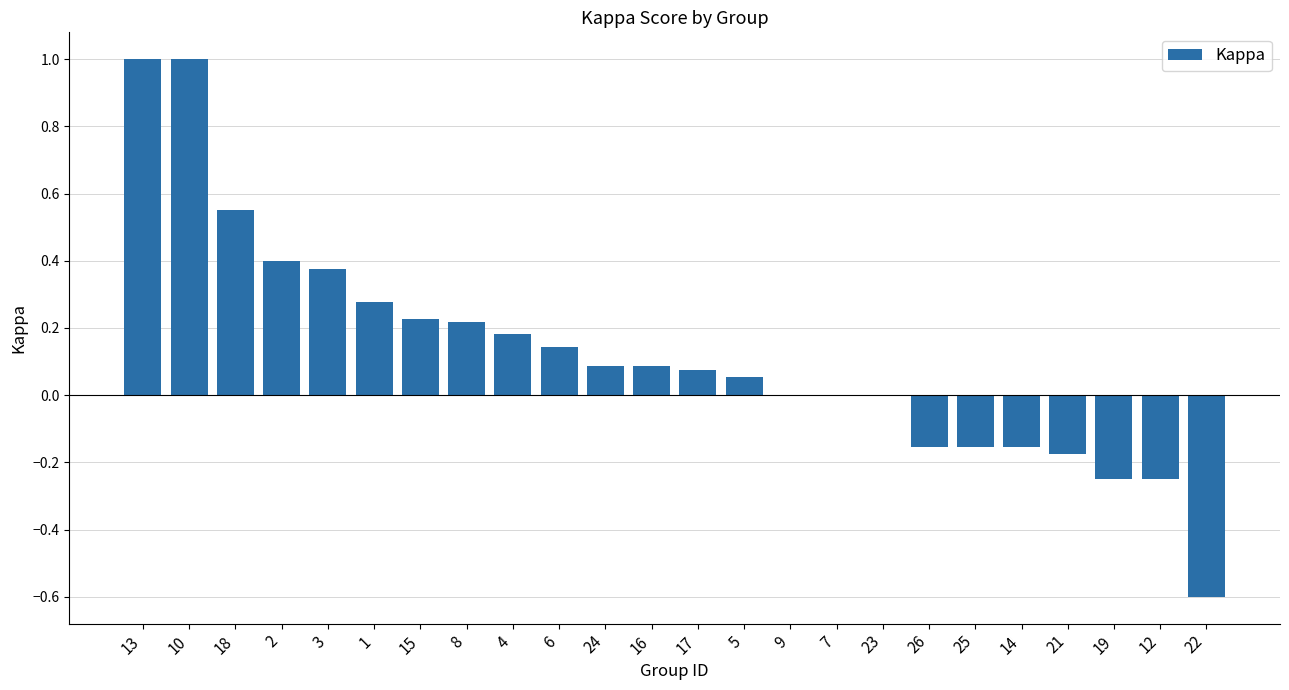

What is the change in value from 1 to 26?

-0.4